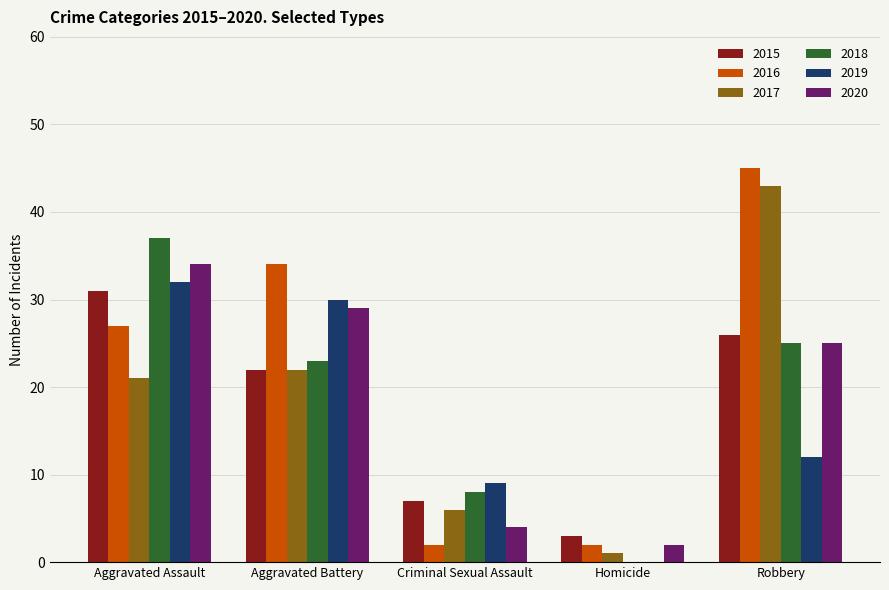

What is the sum of all 2018 values?

93